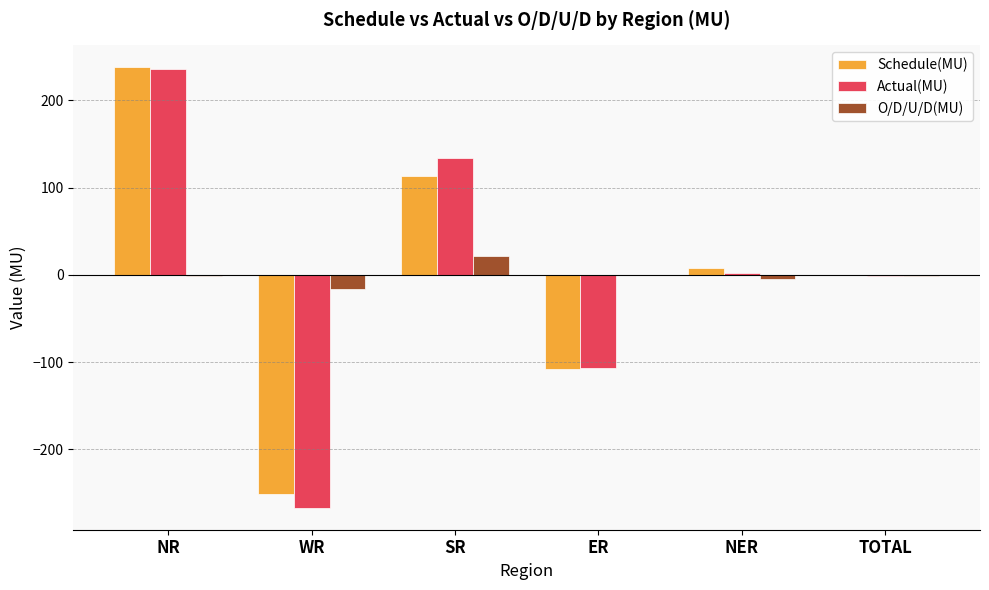

Is the value of O/D/U/D(MU) at SR greater than the value of Actual(MU) at NR?

No